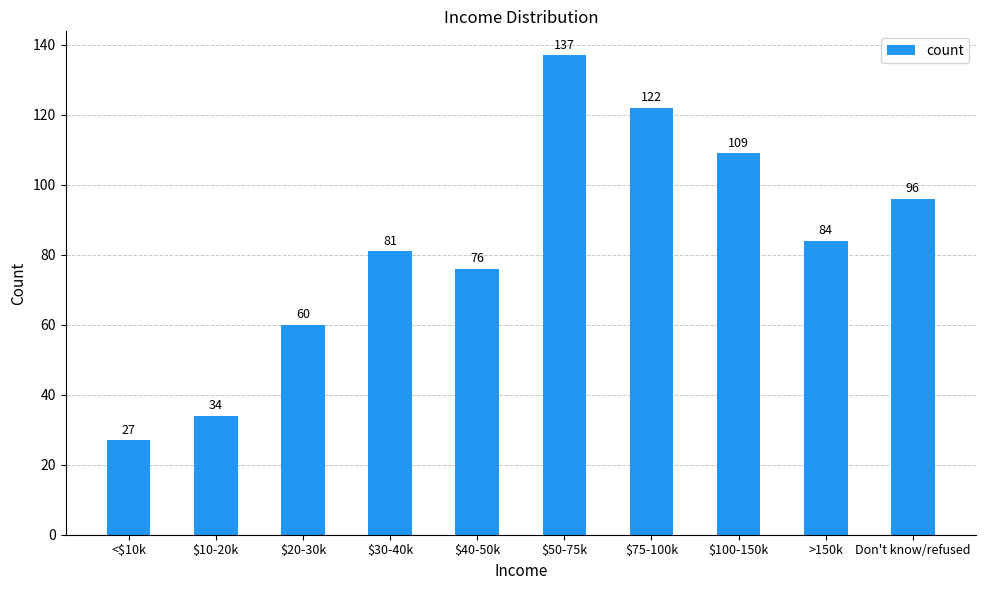

Reading right to left, extract all data points from this chart.

Don't know/refused=96	>150k=84	$100-150k=109	$75-100k=122	$50-75k=137	$40-50k=76	$30-40k=81	$20-30k=60	$10-20k=34	<$10k=27